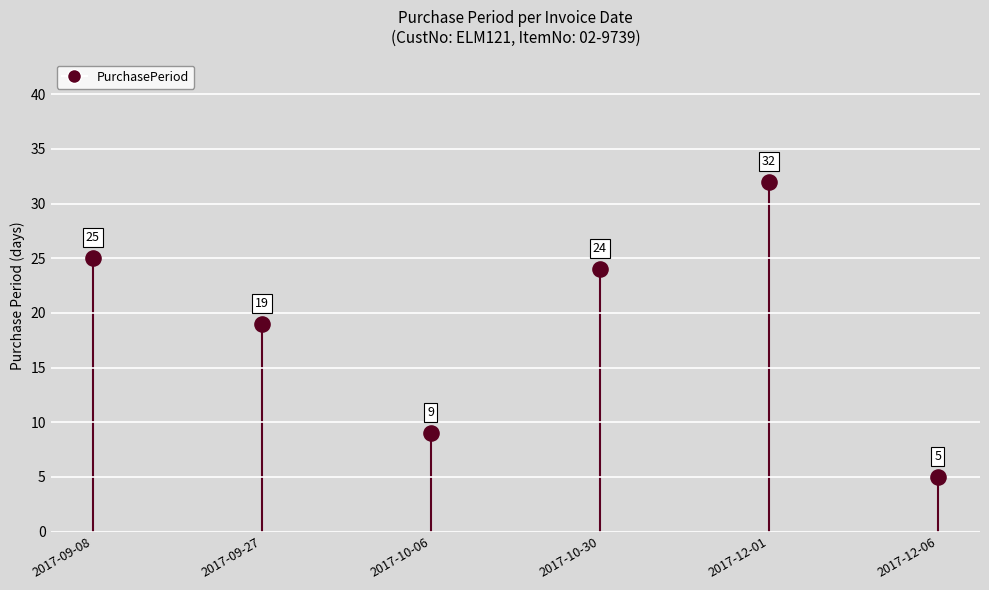

What is the average Y value?

19